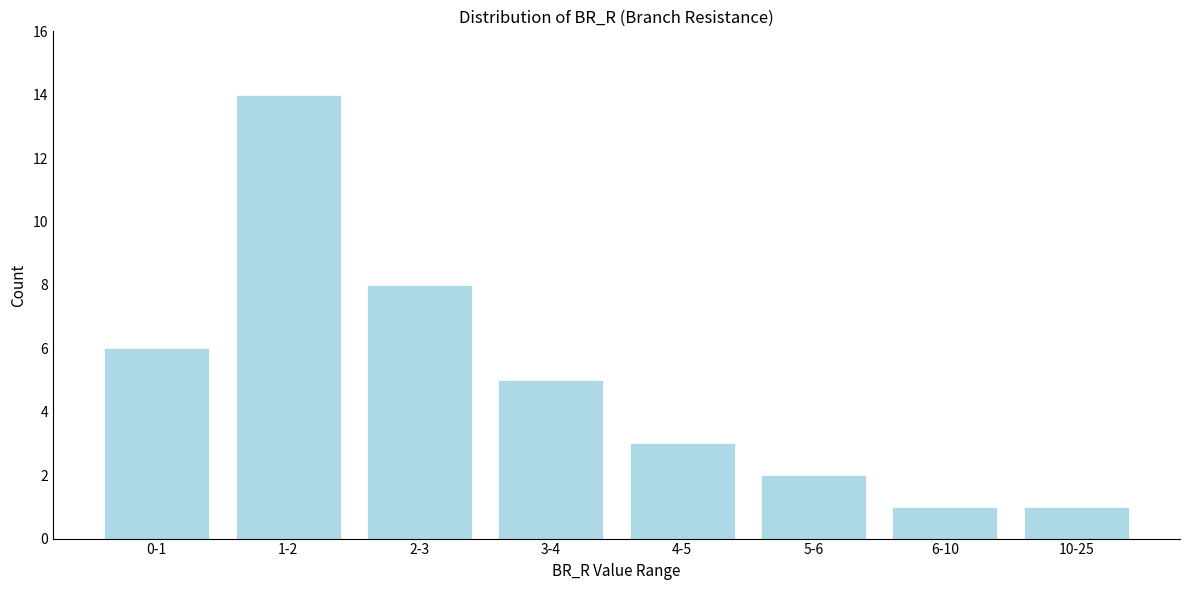

Reading right to left, what are all the values shown in this chart?

1	1	2	3	5	8	14	6